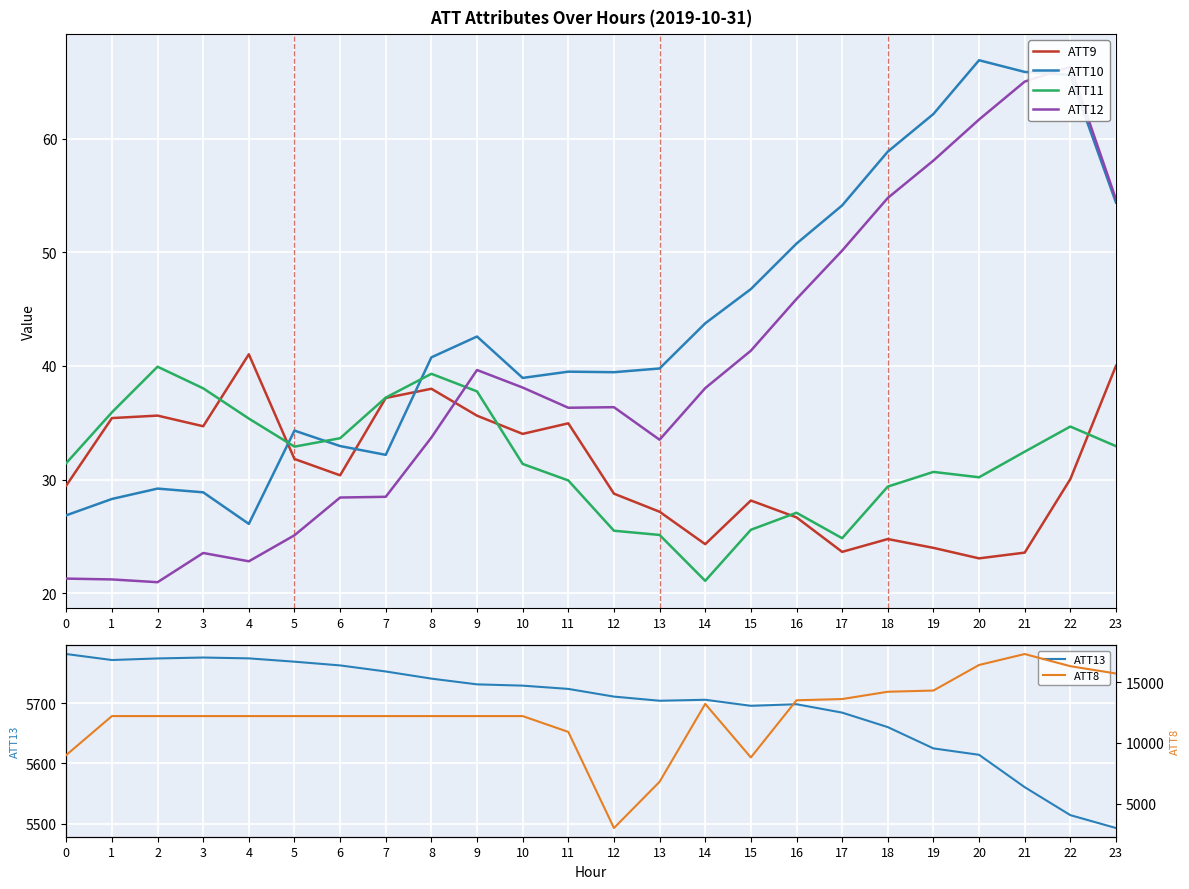

At how many categories does at least one series exceed 12792?

9